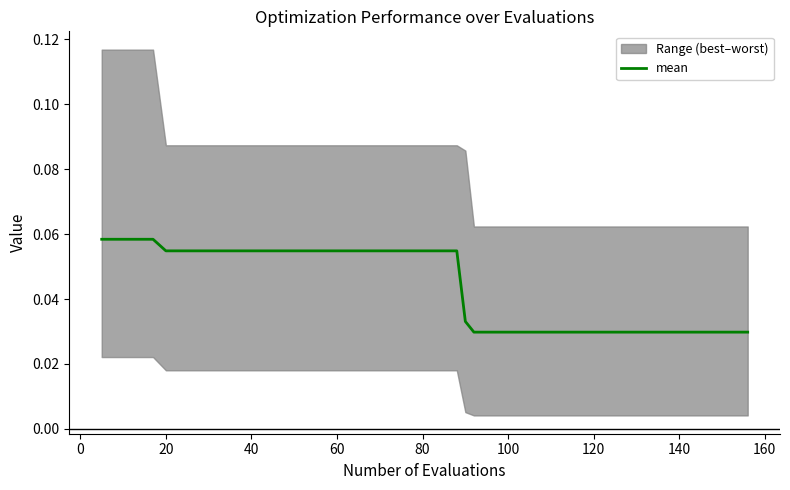

How many values are between 0 and 1?

40